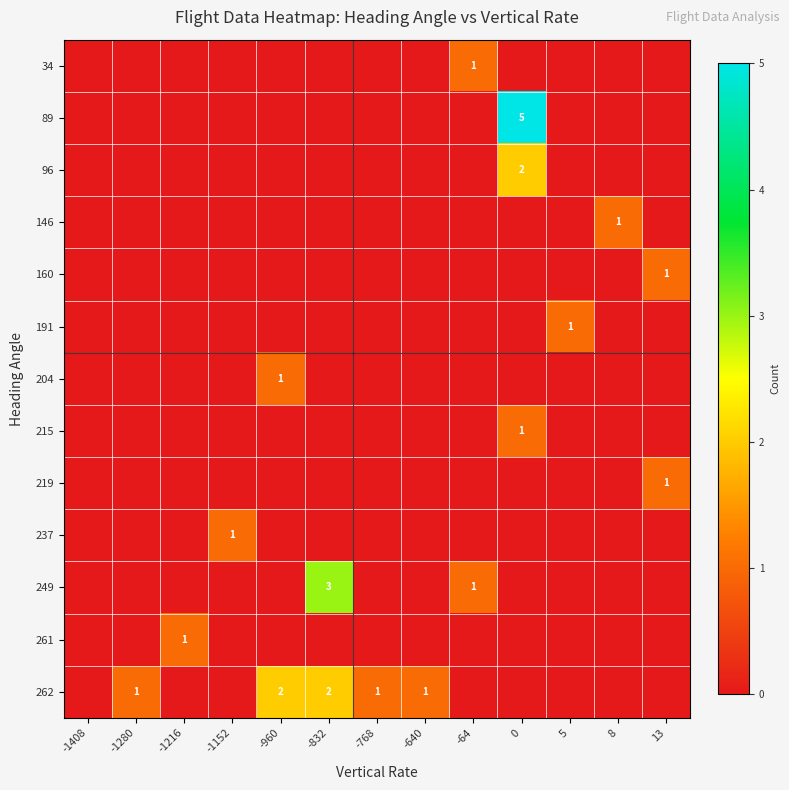

What is the sum of all 89 values?

5